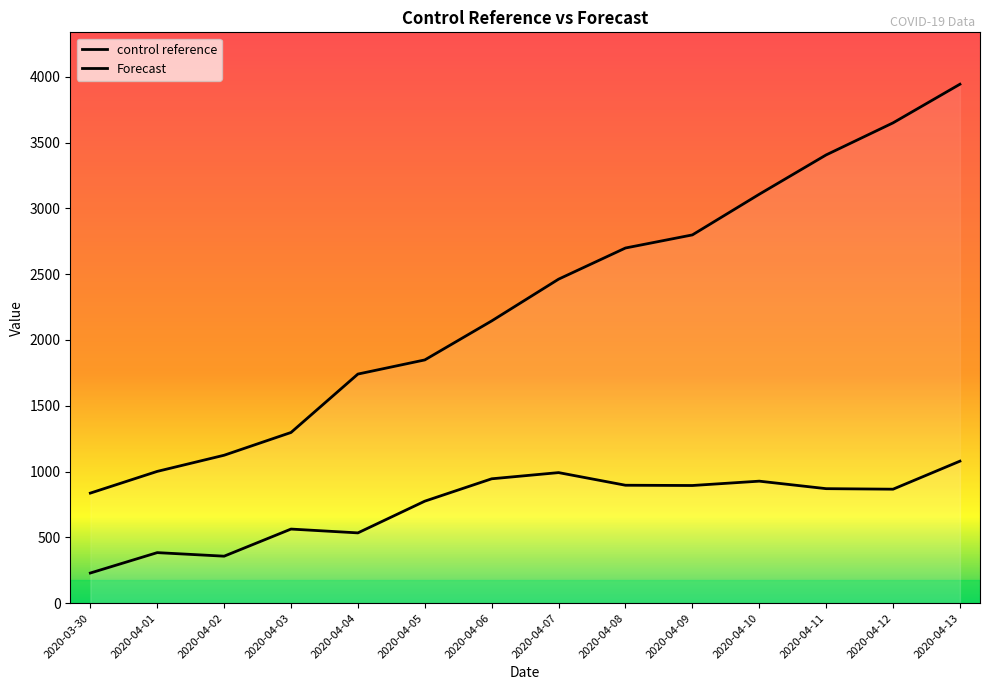

The value of control reference at 2020-04-06 is 1418.3. True or false?

False